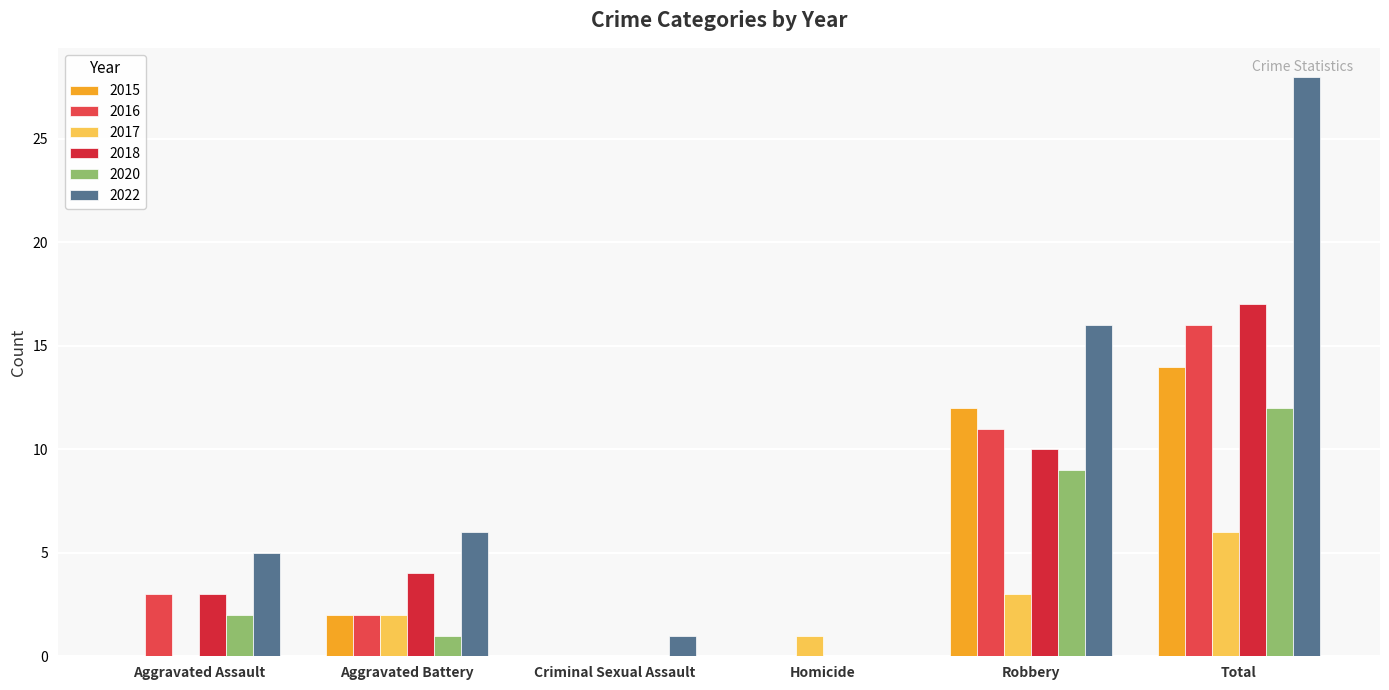

How many series are shown in this chart?

6